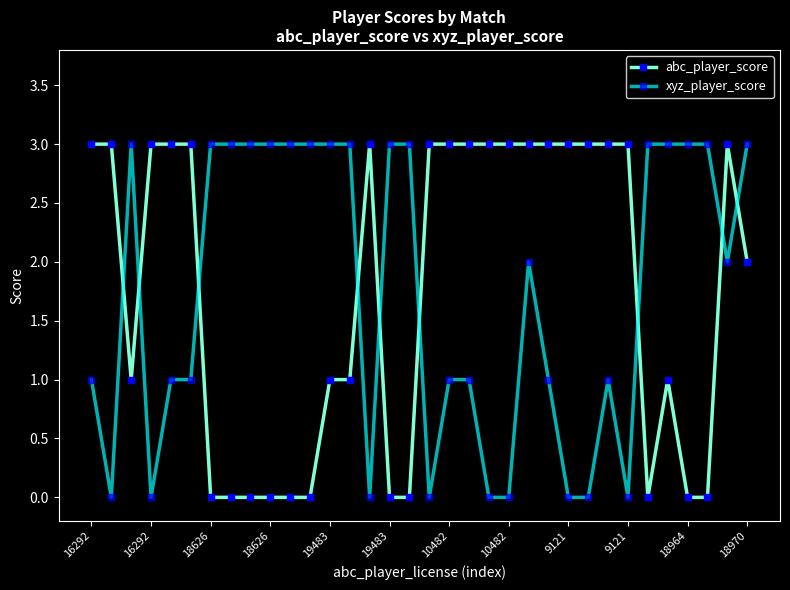

After their last crossing, which series has the higher values: xyz_player_score or abc_player_score?

xyz_player_score